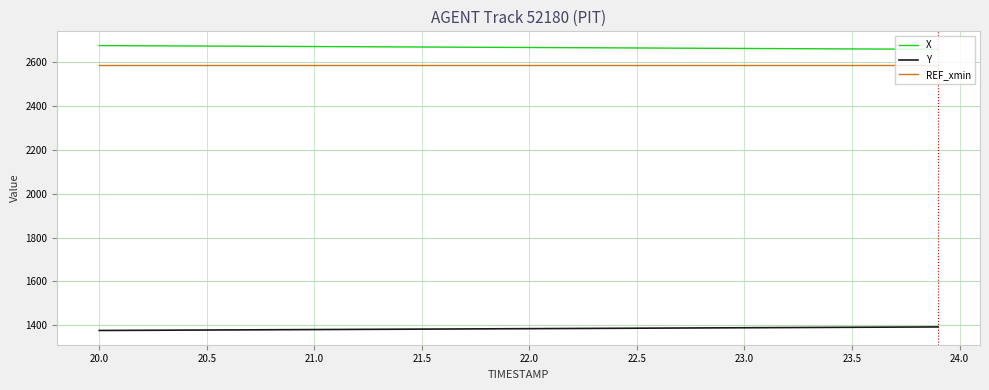

What is the lowest value of the X series?

2657.6